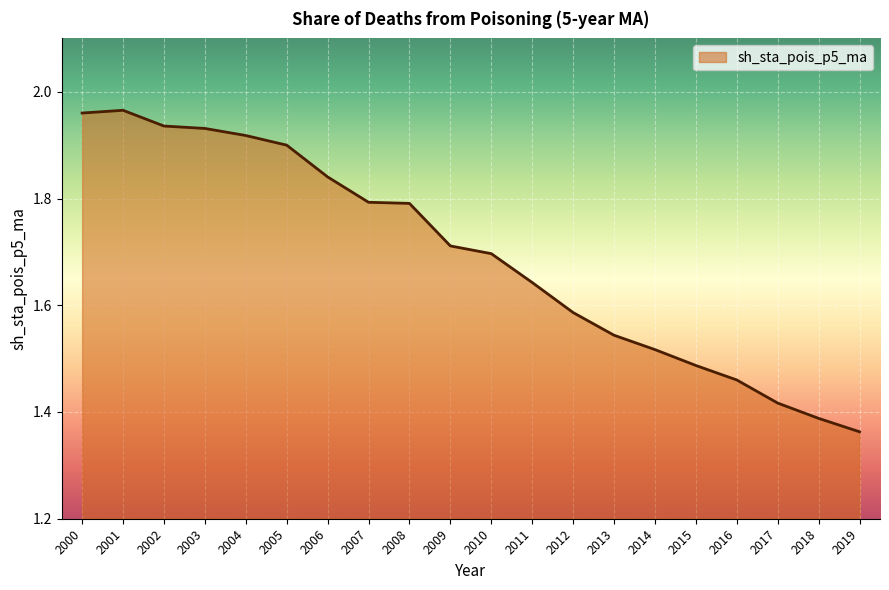

Is it true that the value at 2010 is 1.7?

True